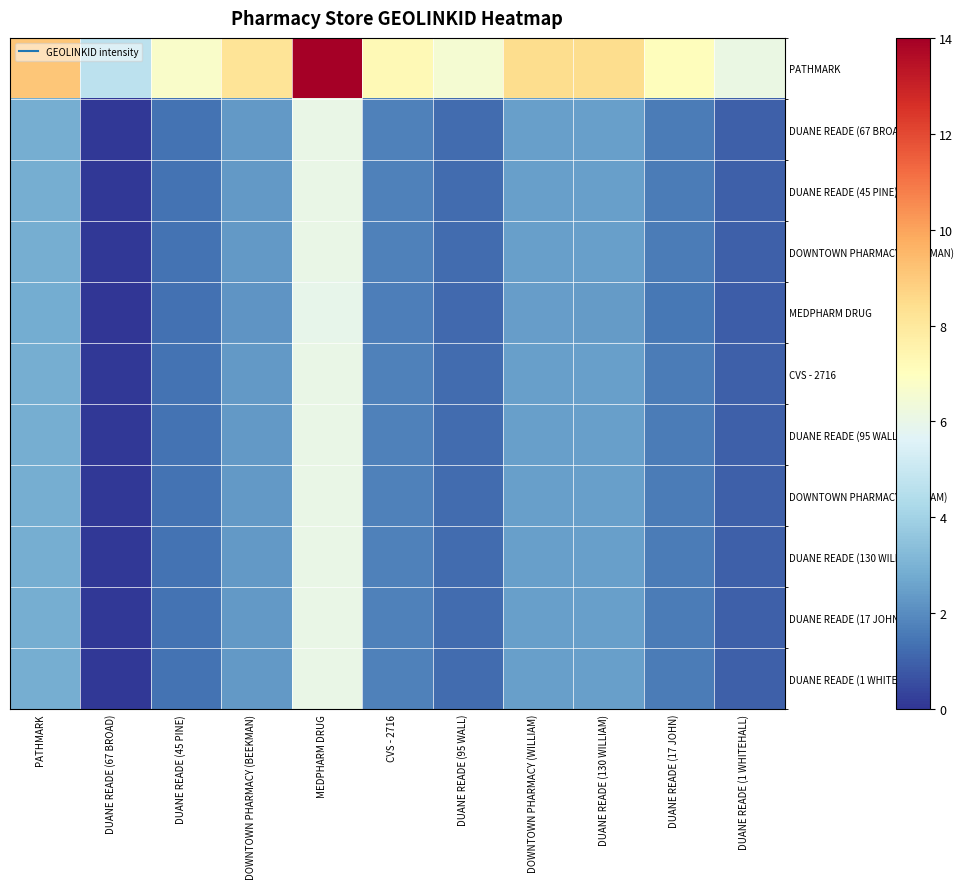

Count the number of categories in the chart.

11